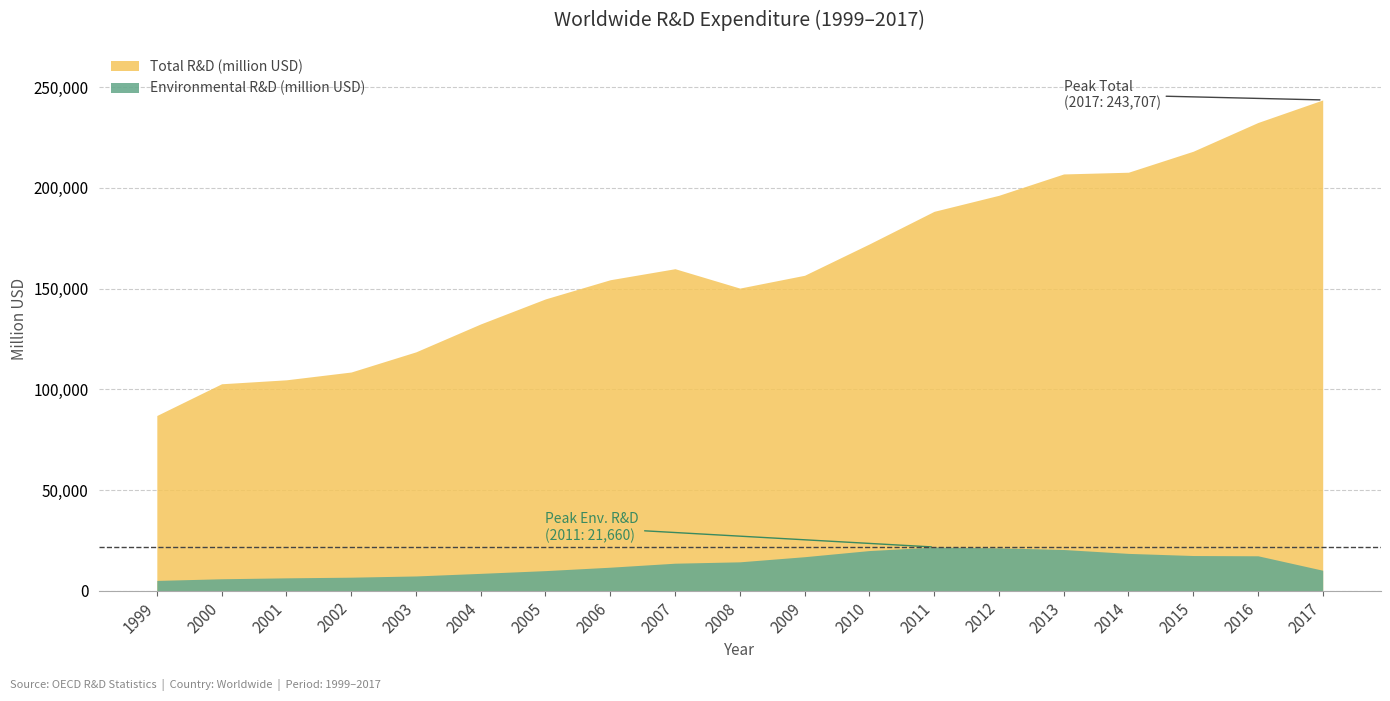

What is the total value across all series at 2014?

226314